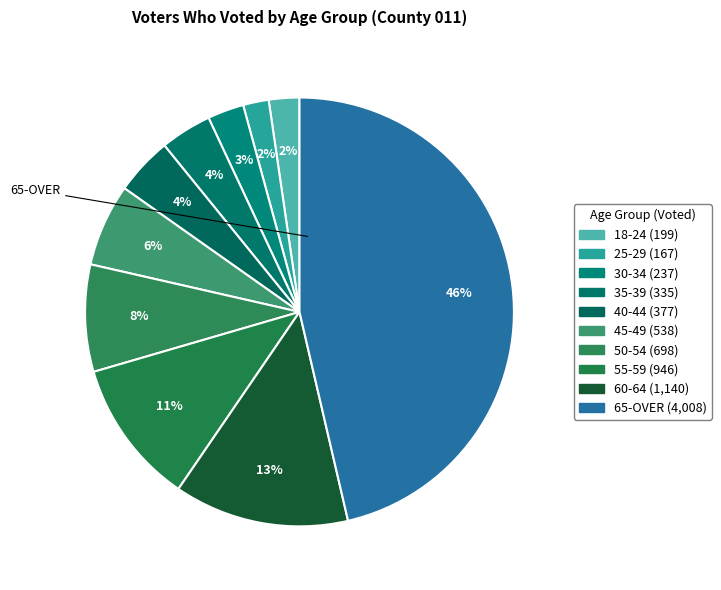

True or false: 45-49 accounts for 1% of the total.

False